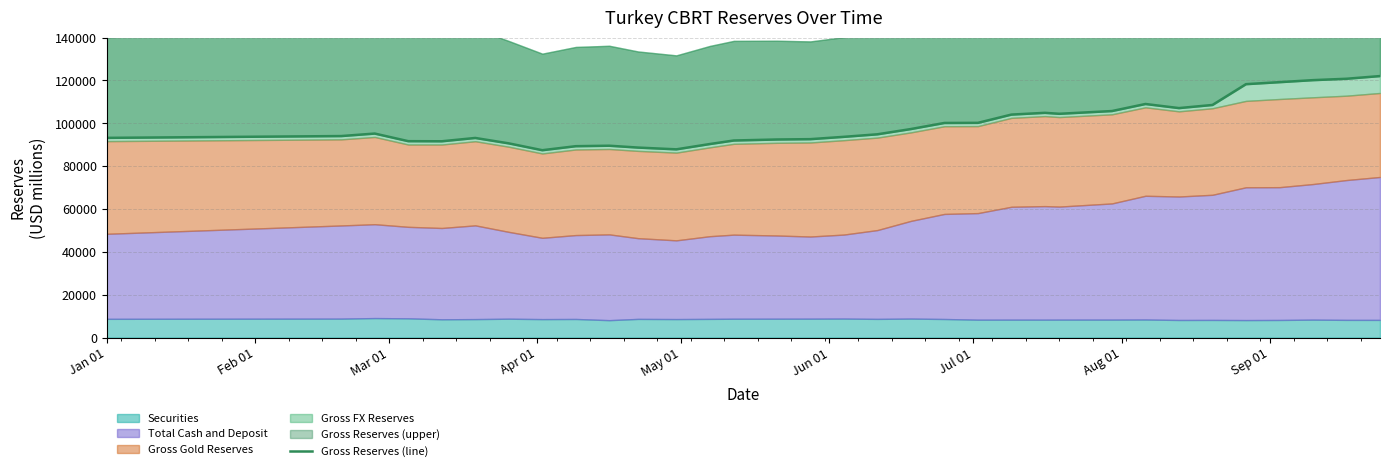

What is the sum of all values?

3290174